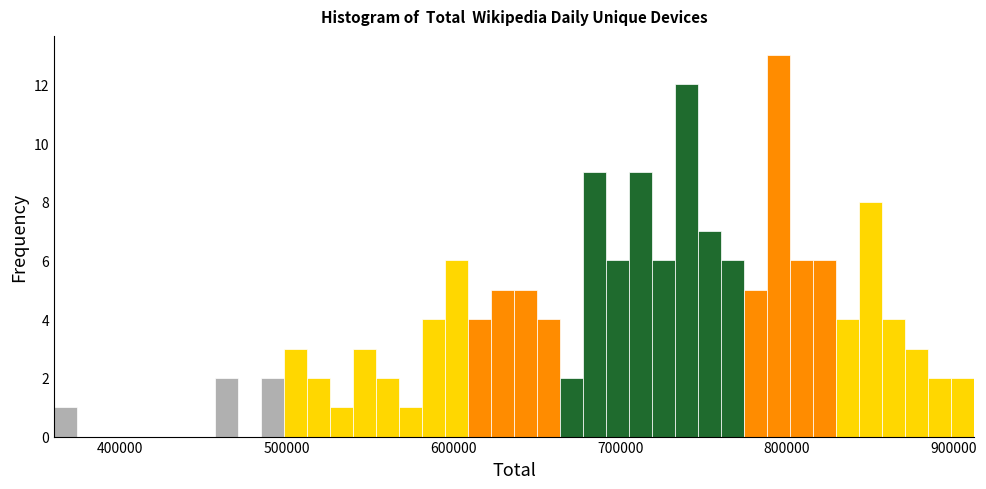

Around what value on the x-axis is the tallest bar? Give the approximate position of its centre, as read against the axis.

800000